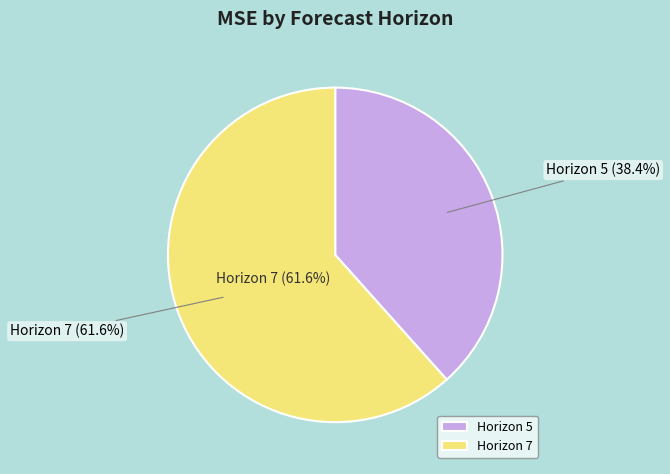

Is the sum of Horizon 5 and Horizon 7 greater than half?

Yes